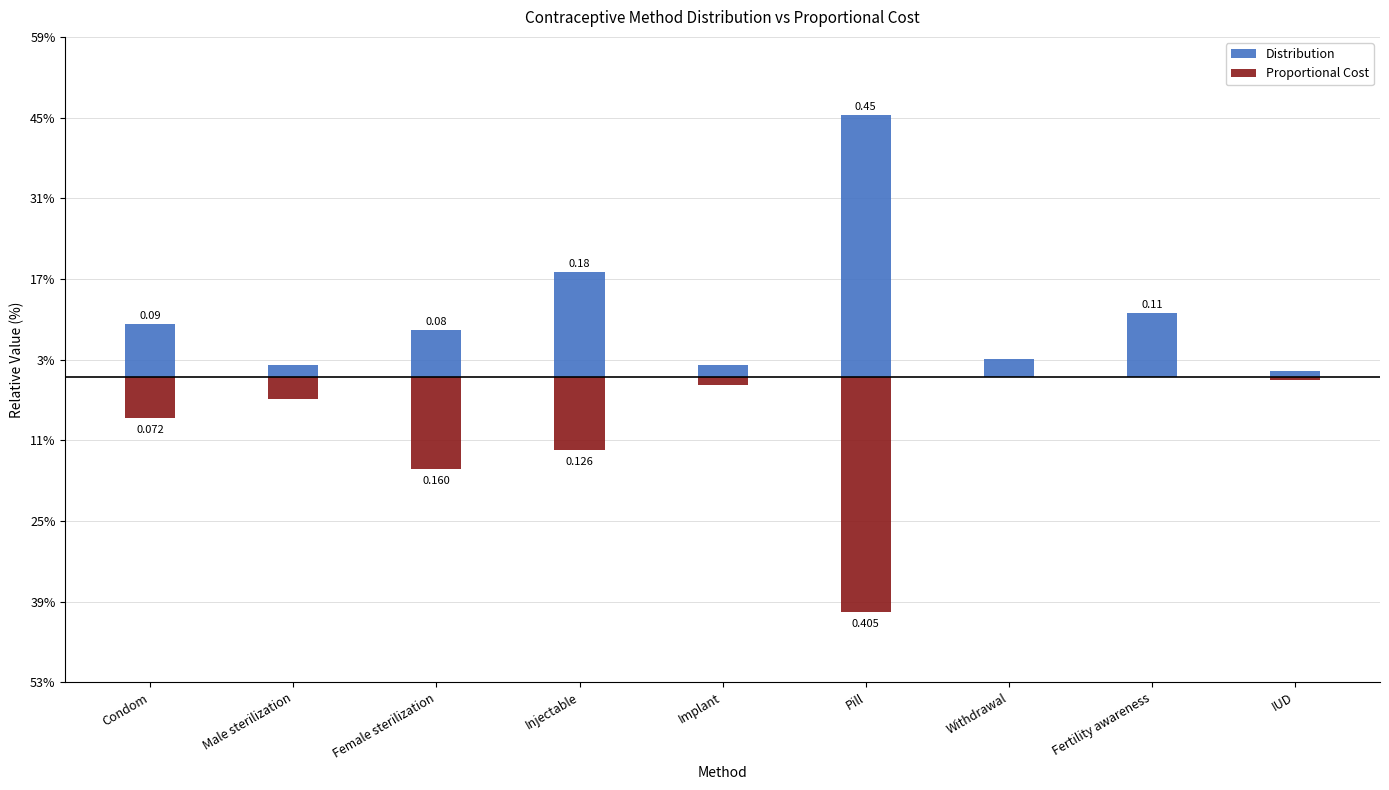

What is the difference between the highest and lowest values at Condom?

0.2